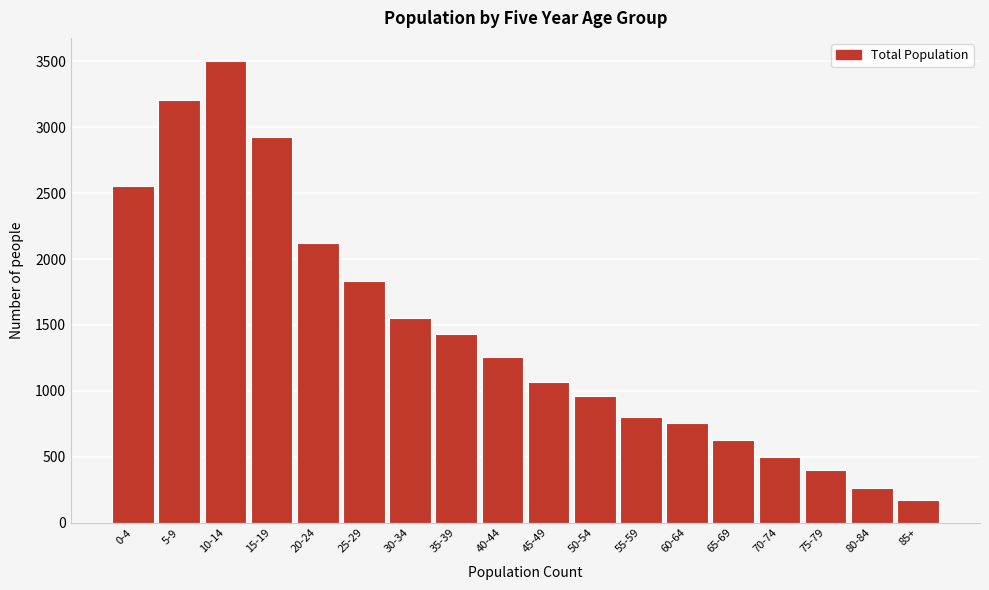

Reading left to right, transcribe all the data shown in this chart.

0-4=2558	5-9=3207	10-14=3503	15-19=2929	20-24=2121	25-29=1833	30-34=1551	35-39=1435	40-44=1259	45-49=1067	50-54=960	55-59=800	60-64=758	65-69=628	70-74=500	75-79=400	80-84=260	85+=175